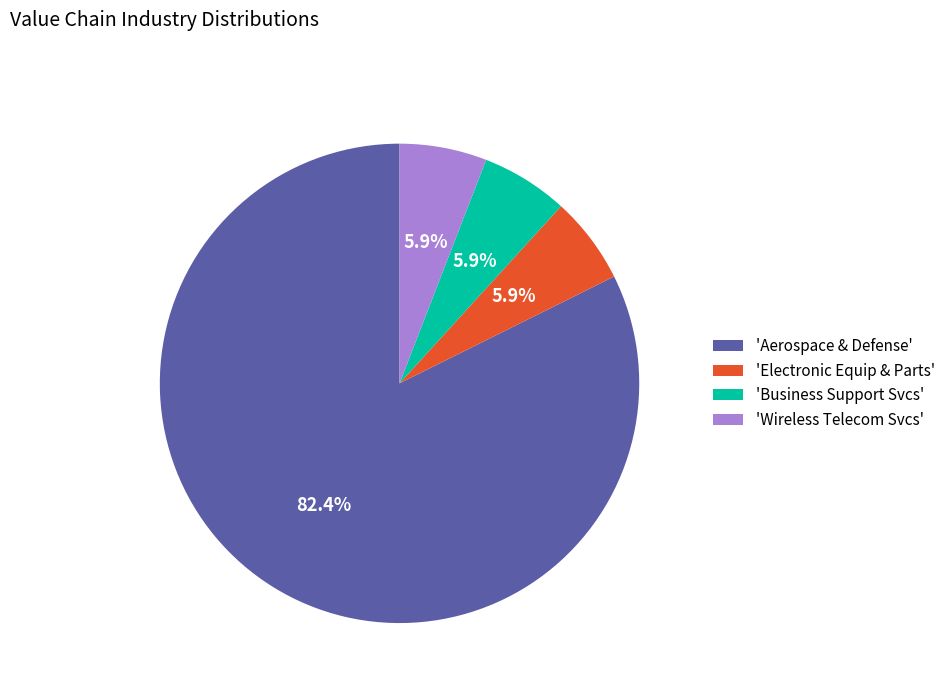

Approximately how many times larger is the value at 'Electronic Equip & Parts' compared to 'Wireless Telecom Svcs'?

1.0